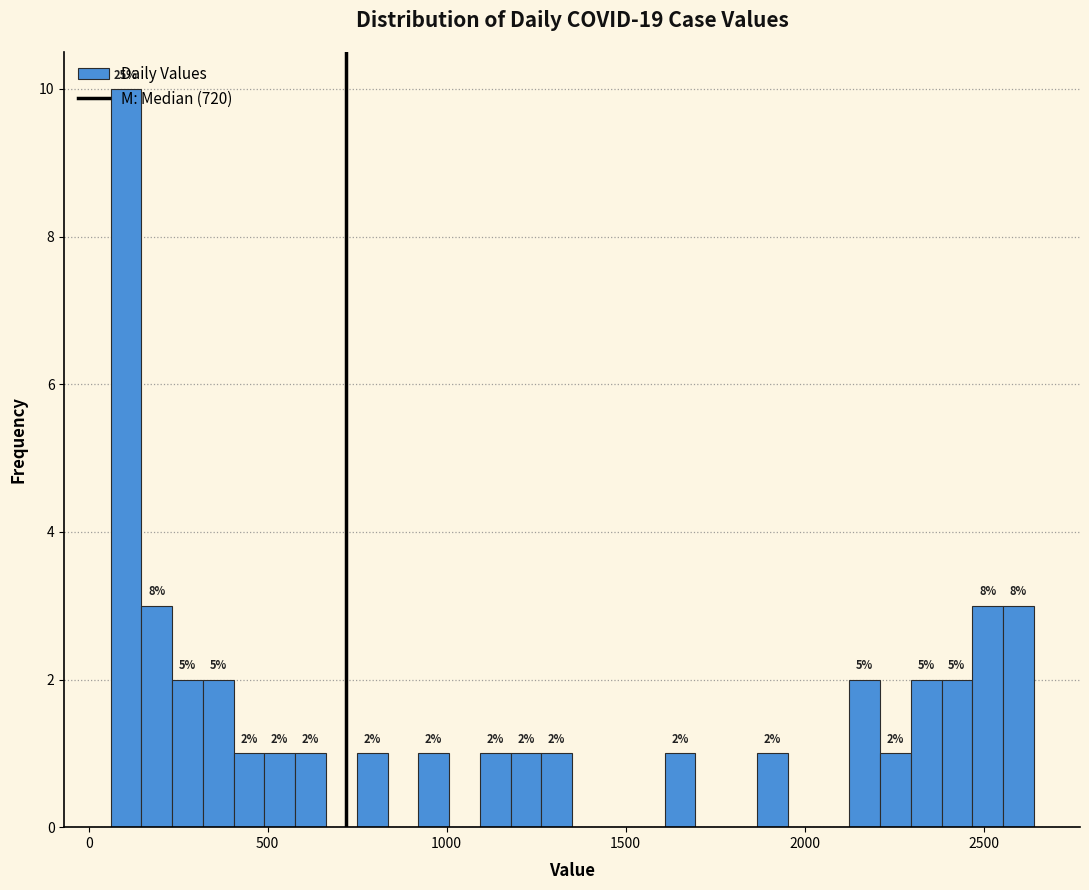

Read against the x-axis, roughly where is the centre of the tallest bar?

100